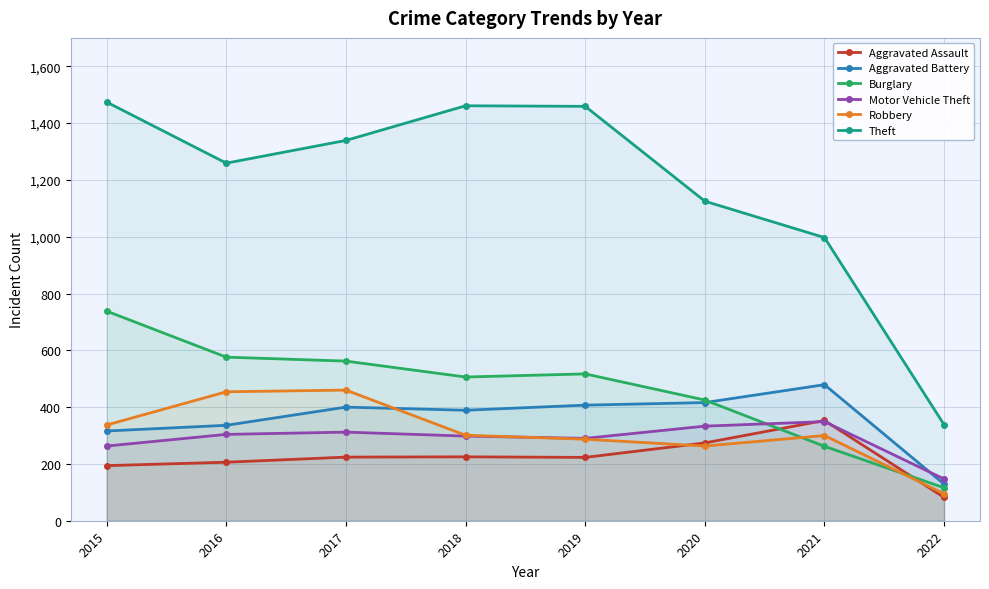

At which category does the chart reach its peak across all series?

2015